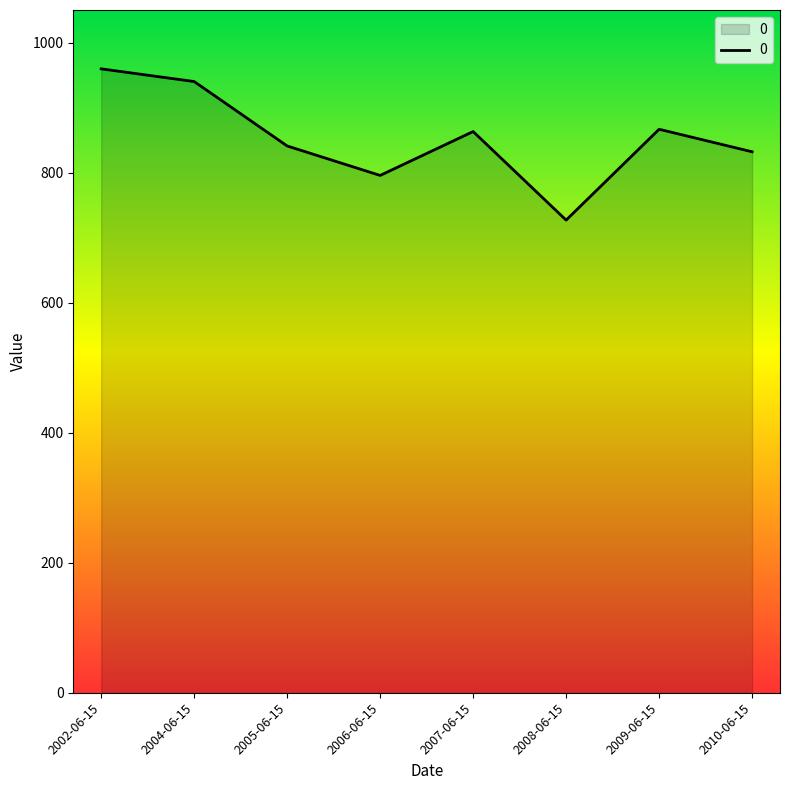

Between 2005-06-15 and 2009-06-15, which is larger?

2009-06-15